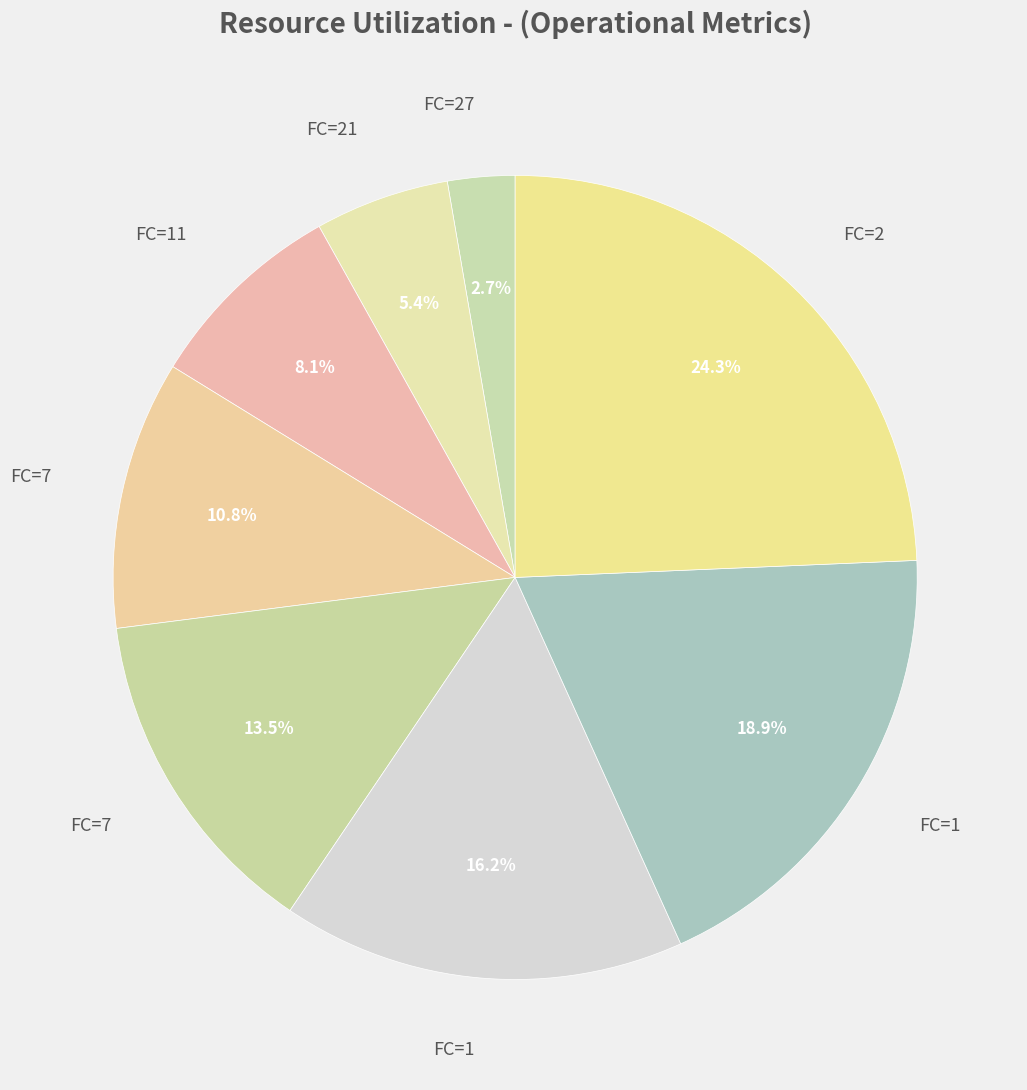

Count the number of slices in the pie.

8